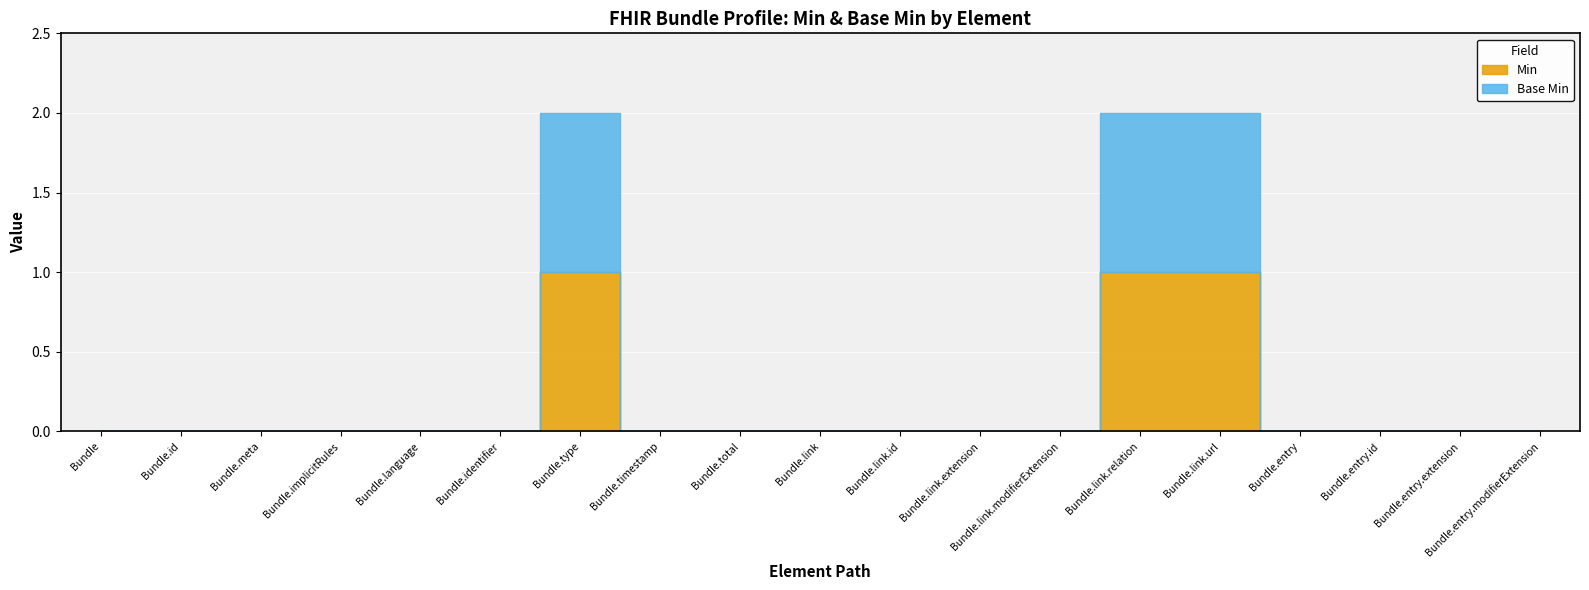

Which has a higher value, Bundle.type or Bundle.link.relation?

Bundle.type